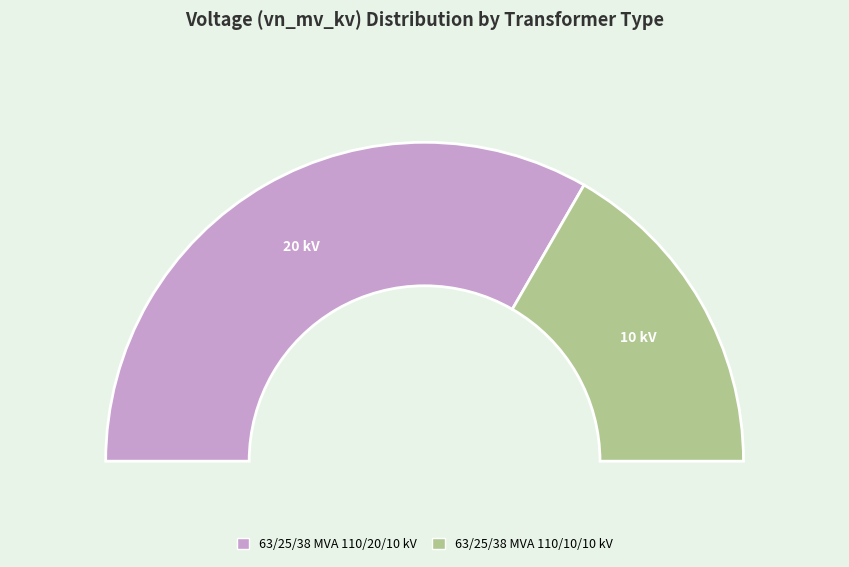

How much of the chart is everything except 63/25/38 MVA 110/20/10 kV?

33.3%